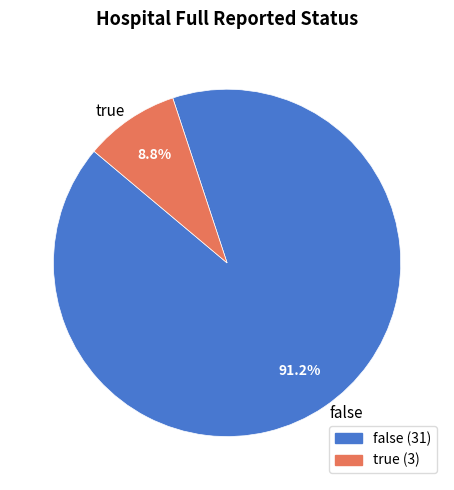

Which category has the biggest portion of the pie?

false